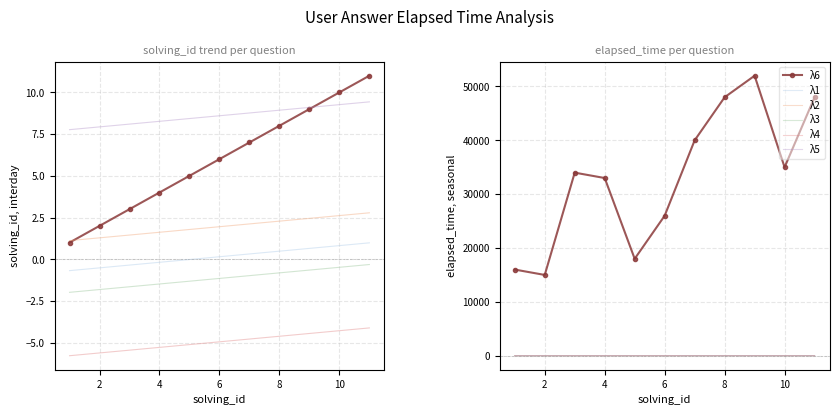

At which category does elapsed_time reach its first local valley?

2